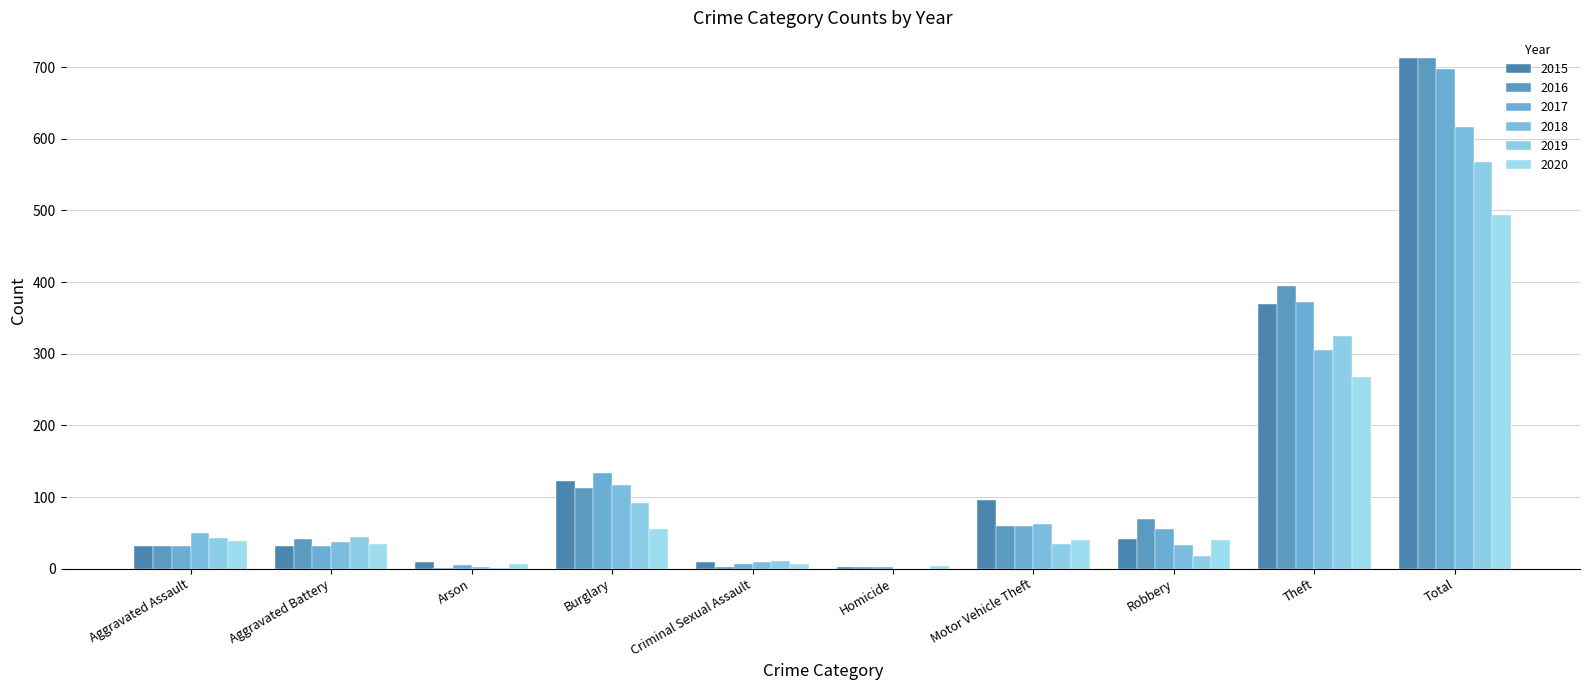

Which series has the widest spread of values?

2016